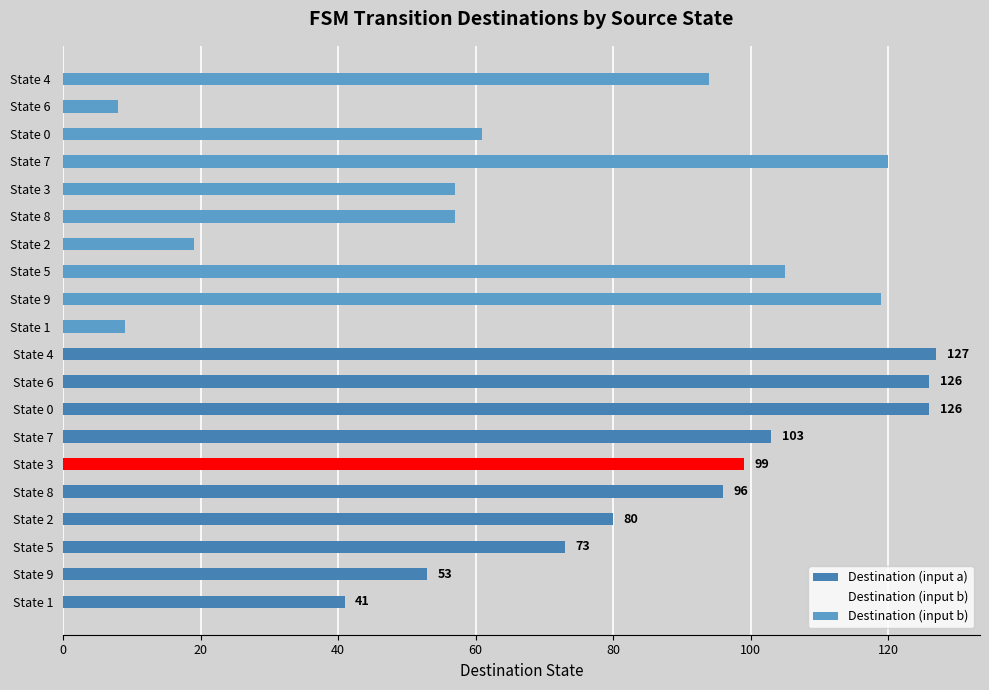

At 0, list the series in order from largest to smallest.

Destination (input a), Destination (input b)